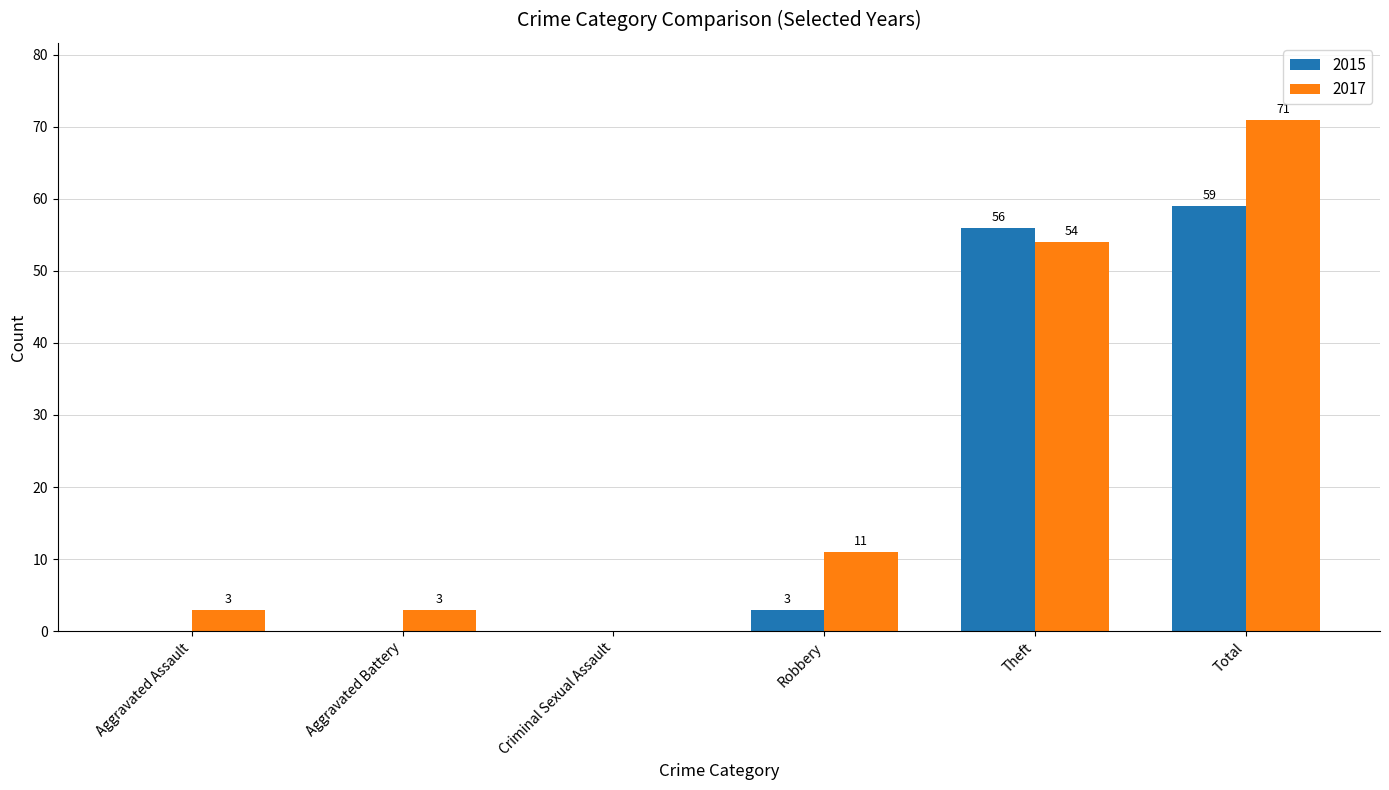

What is the total value across all series at Theft?

110